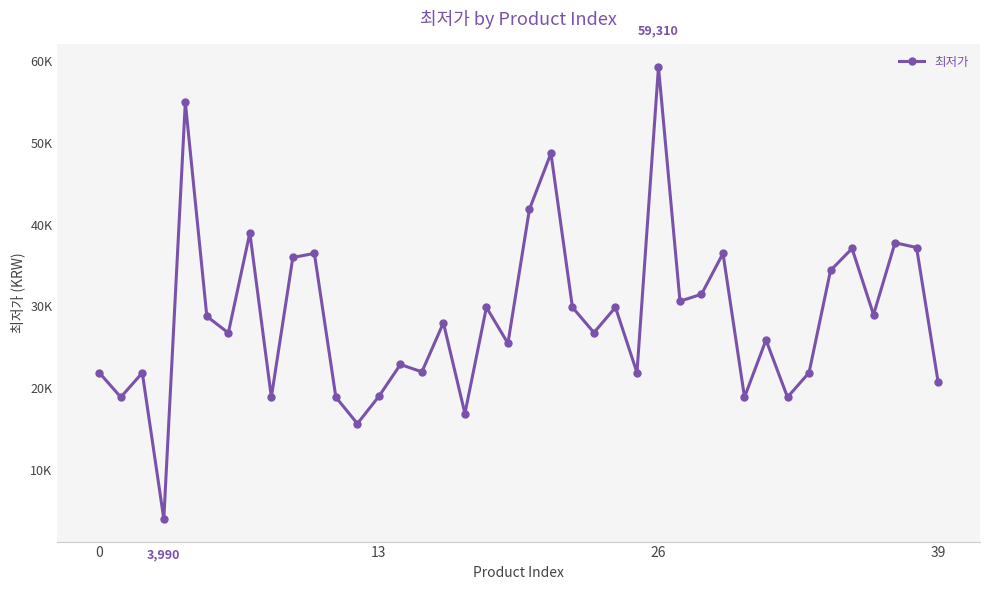

Is this an area chart (filled region under the line)?

No